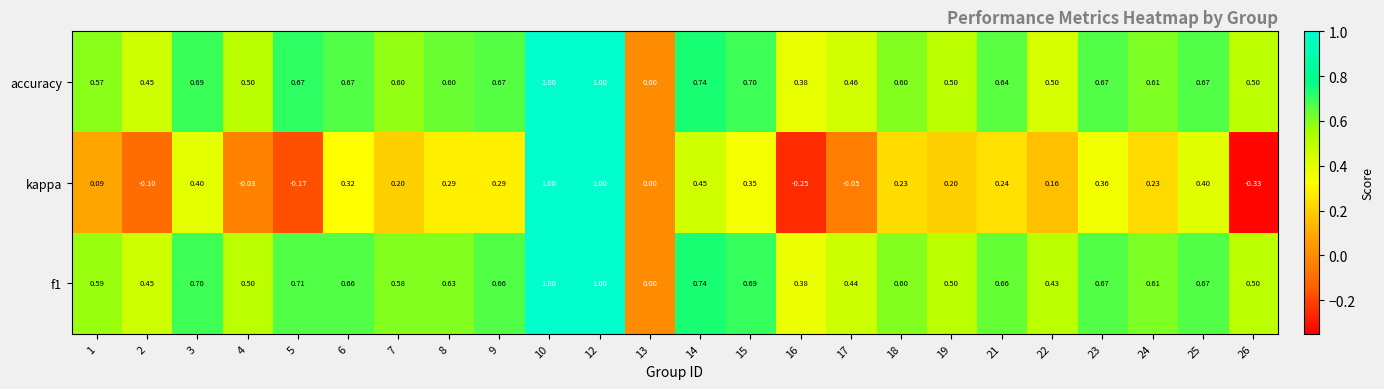

Which series has the largest range (max minus min)?

kappa